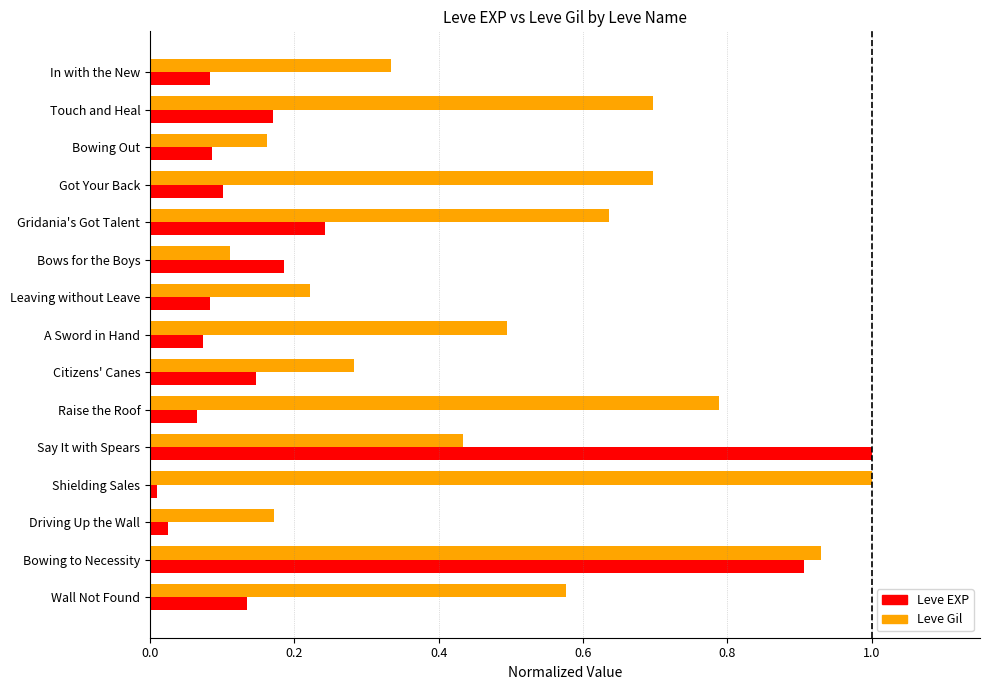

At which category is the sum across all series the highest?

Bowing to Necessity